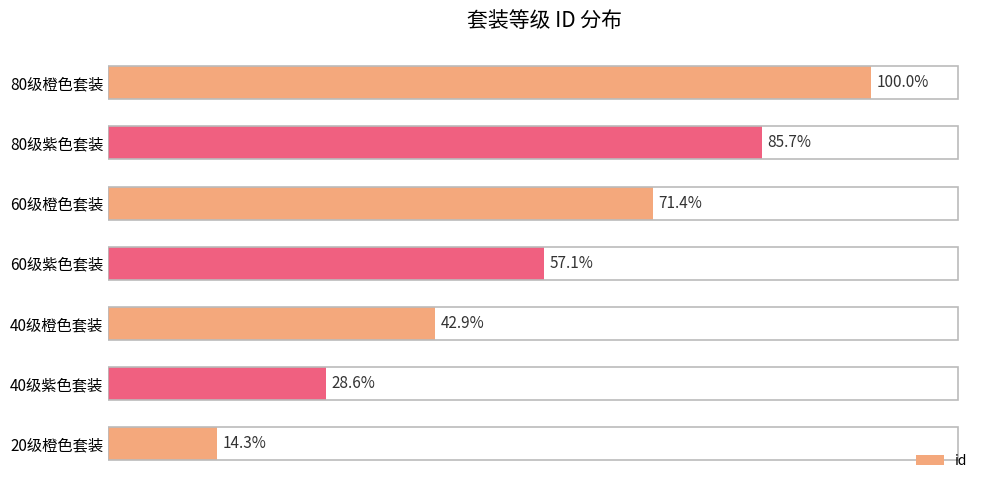

Are the bars horizontal?

Yes